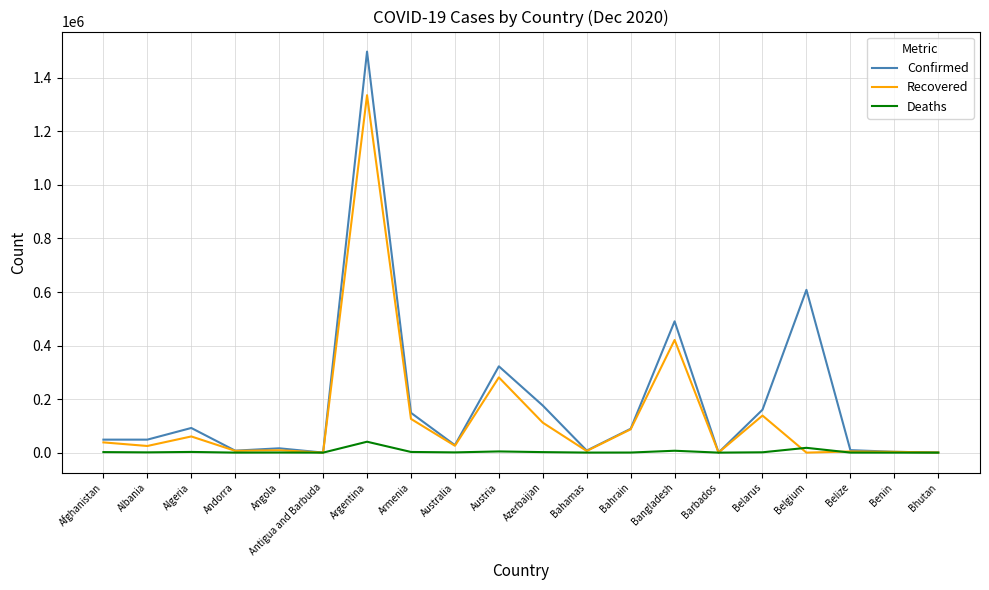

Where is Confirmed nearest to the value 749154?

Belgium